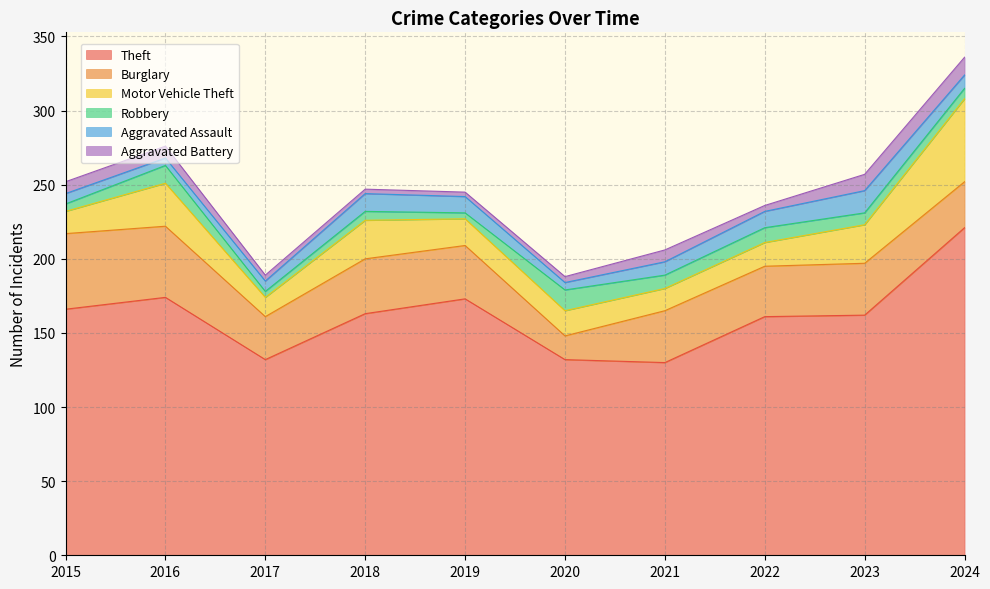

True or false: Aggravated Battery has a value of 7 at 2023.

False